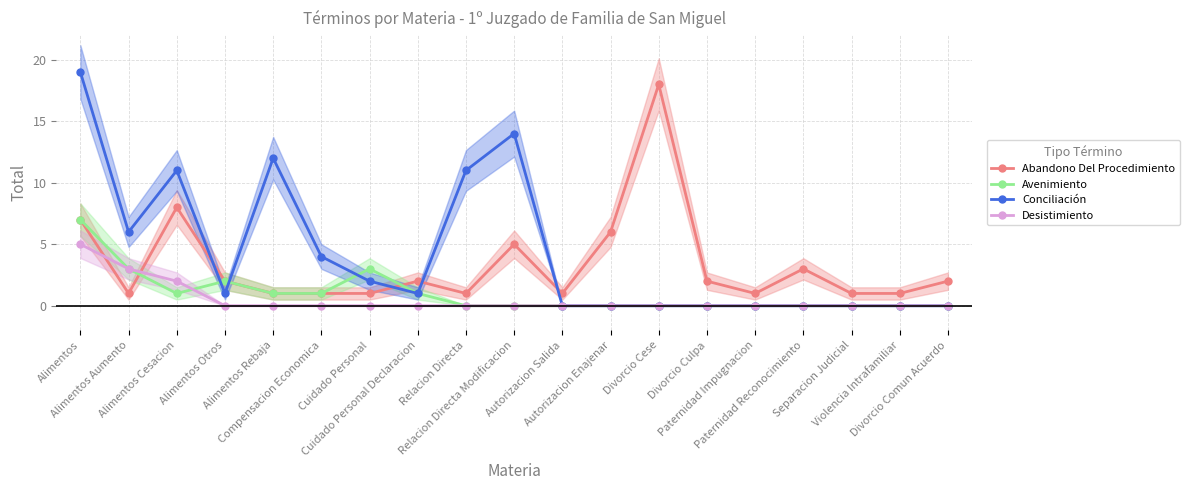

At which category does the chart reach its peak across all series?

Alimentos